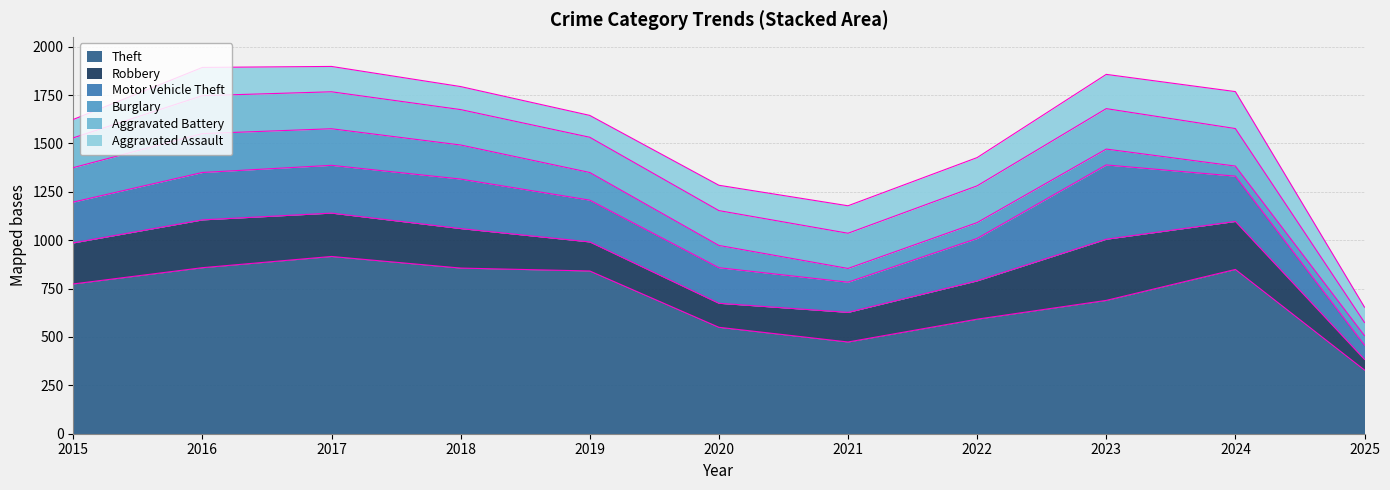

The value of Aggravated Assault at 2021 is 142. True or false?

True